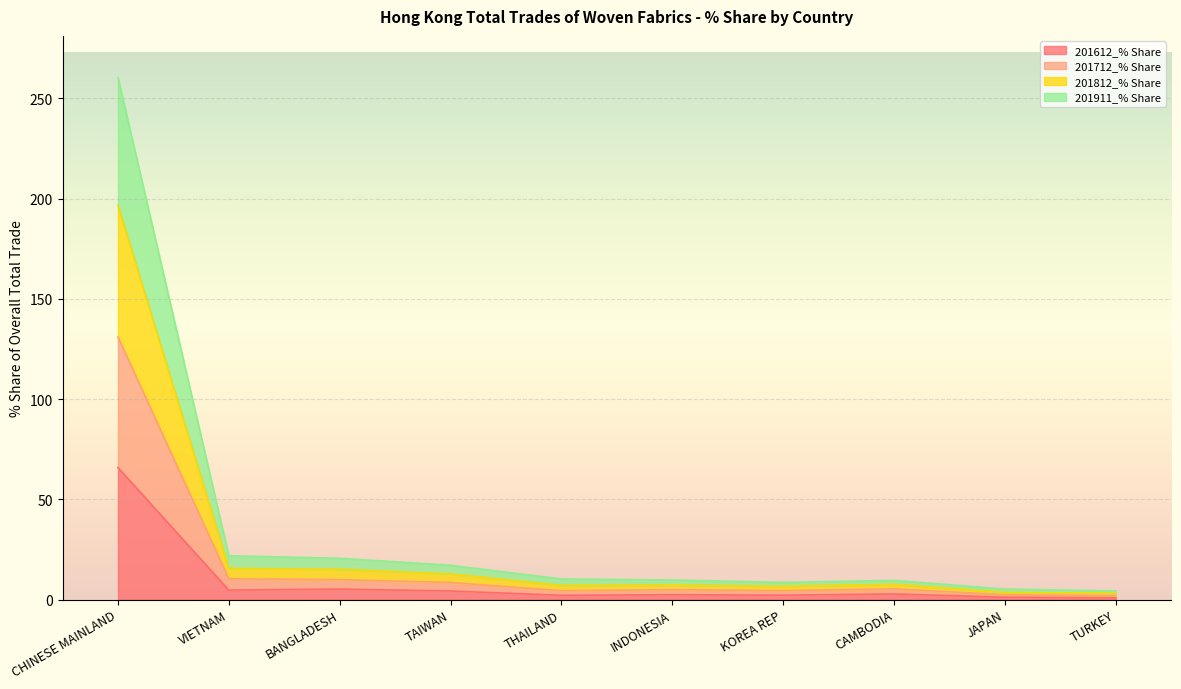

At which label does 201612_% Share reach its peak?

CHINESE MAINLAND